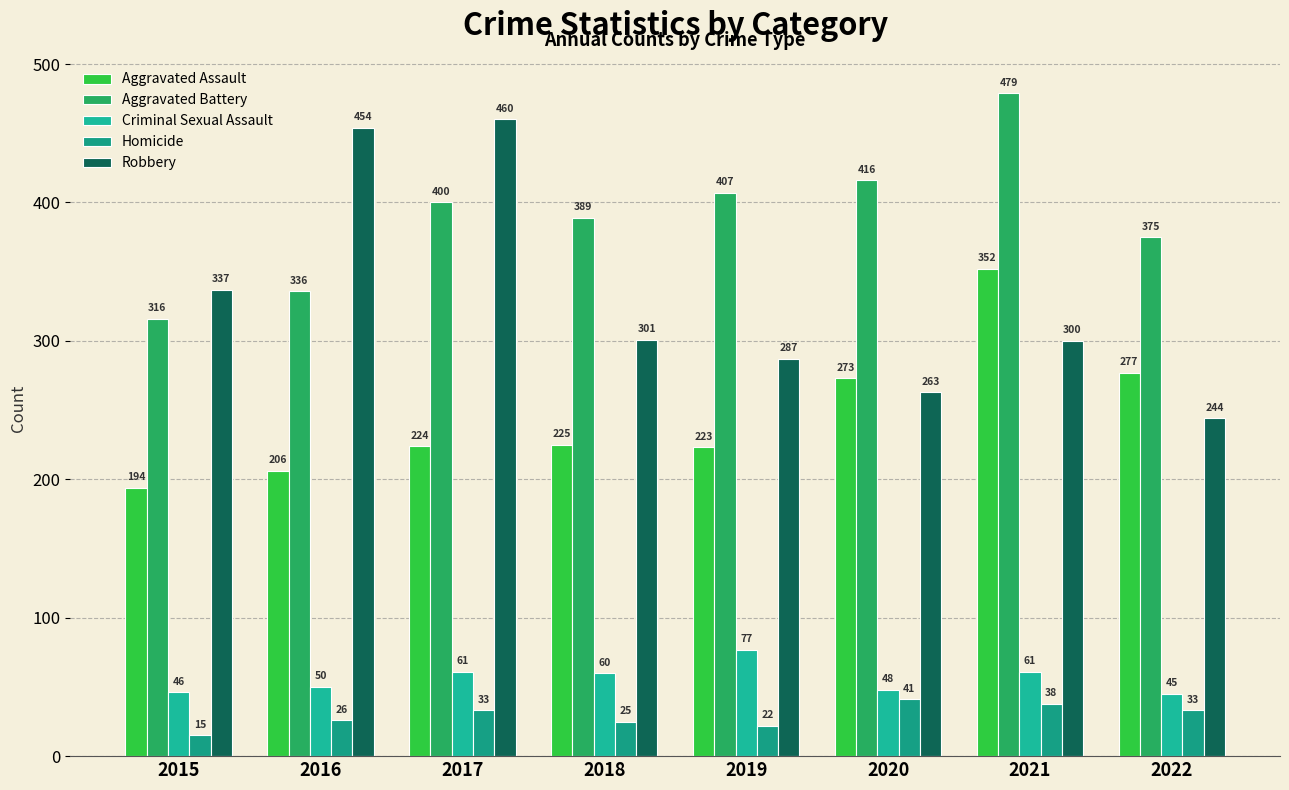

Which series has the largest total across all categories?

Aggravated Battery